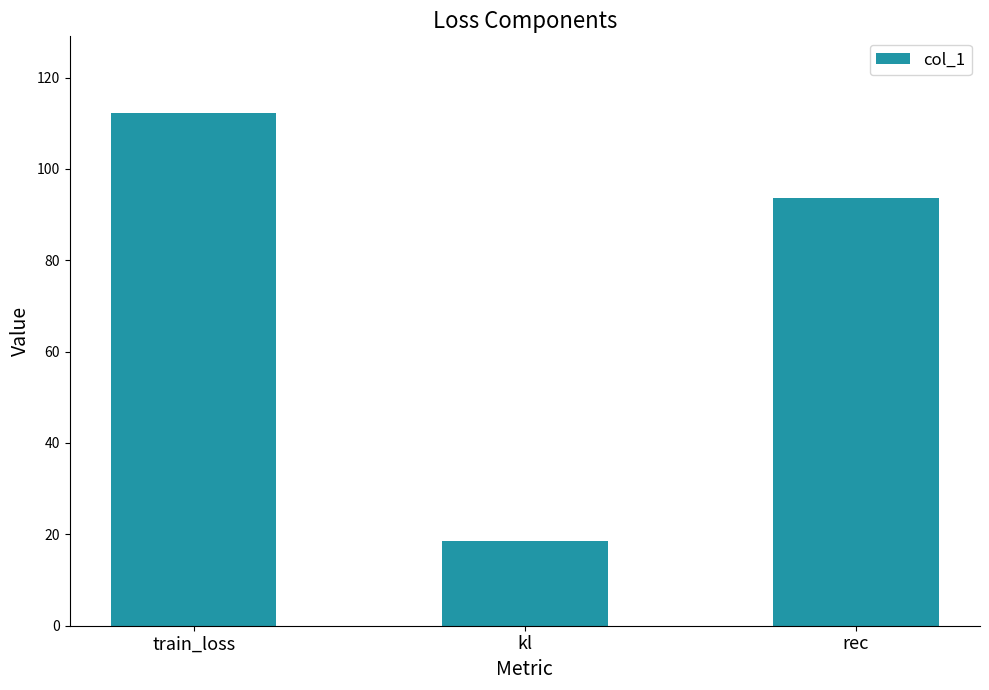

Where is the data nearest to the value 65?

rec